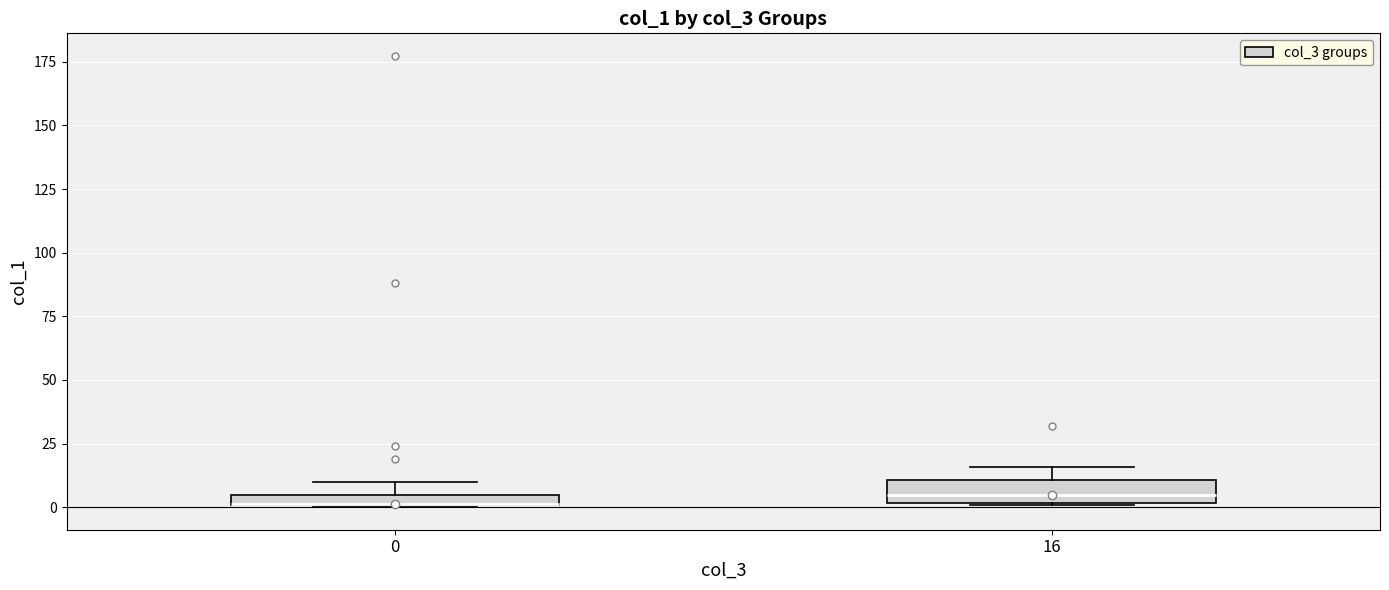

Where is the lower edge of the box at x = 0 on the y-axis? The values are not printed on the chart, so give them approximately, as read against the axis.

0